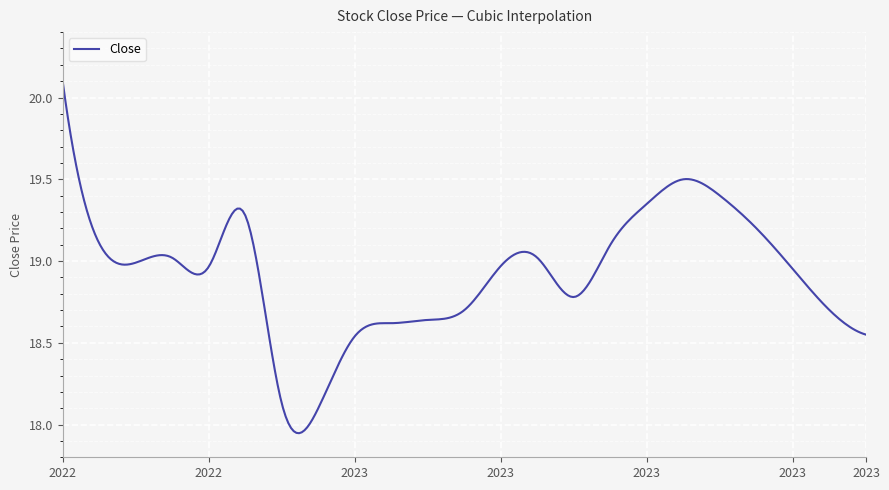

What is the greatest value displayed?

20.1